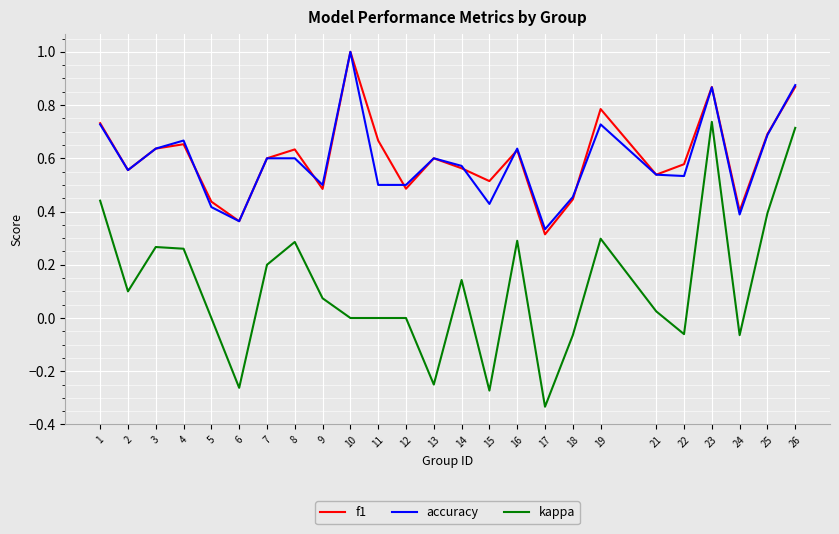

At 11, list the series in order from smallest to largest.

kappa, accuracy, f1